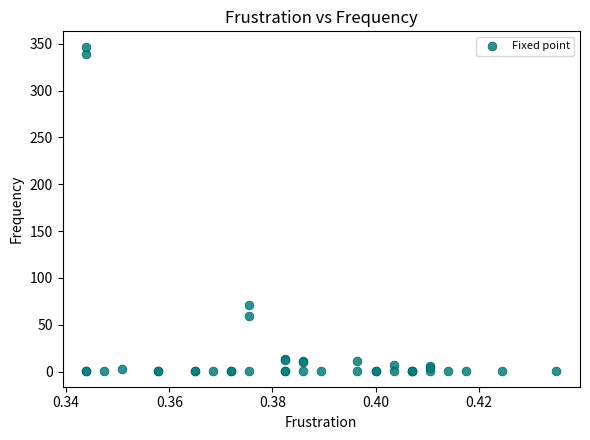

What Y value in the scatter plot is closest to 173?

71